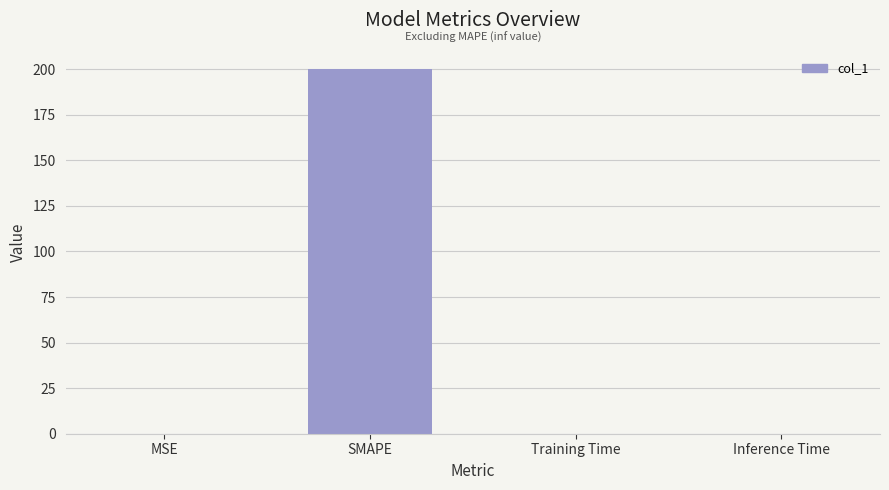

The value at SMAPE is 200.0. True or false?

True